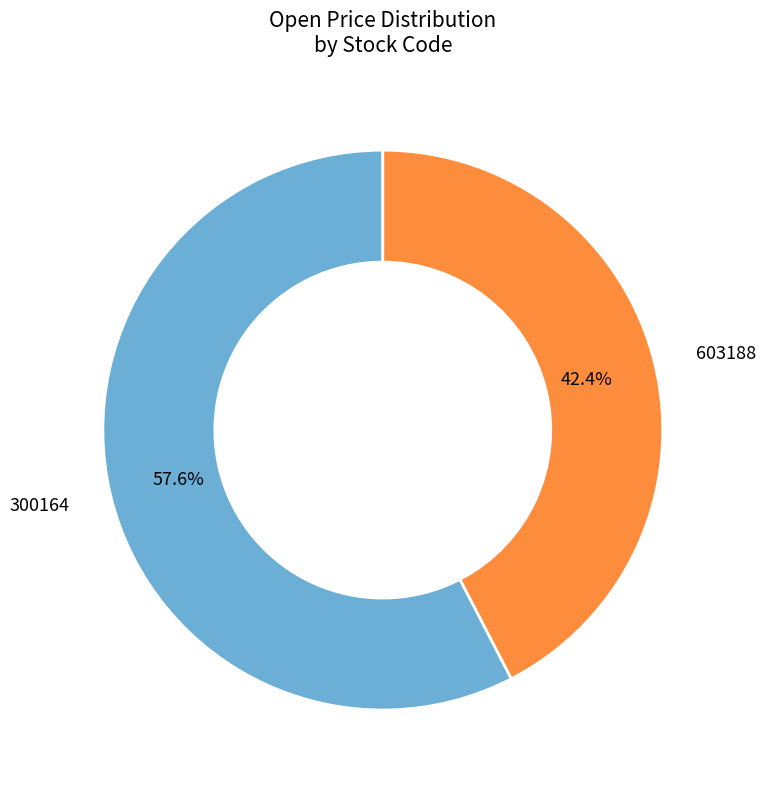

Does any single category account for the majority?

Yes